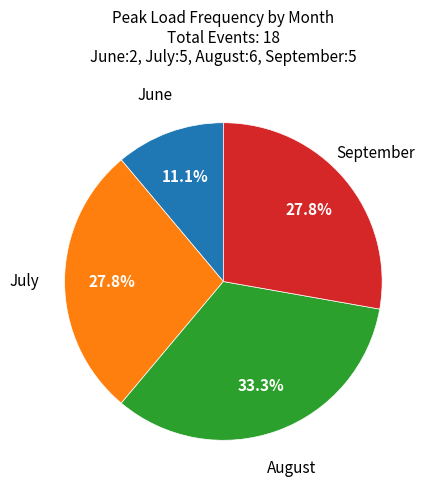

Is there a majority slice in this chart?

No